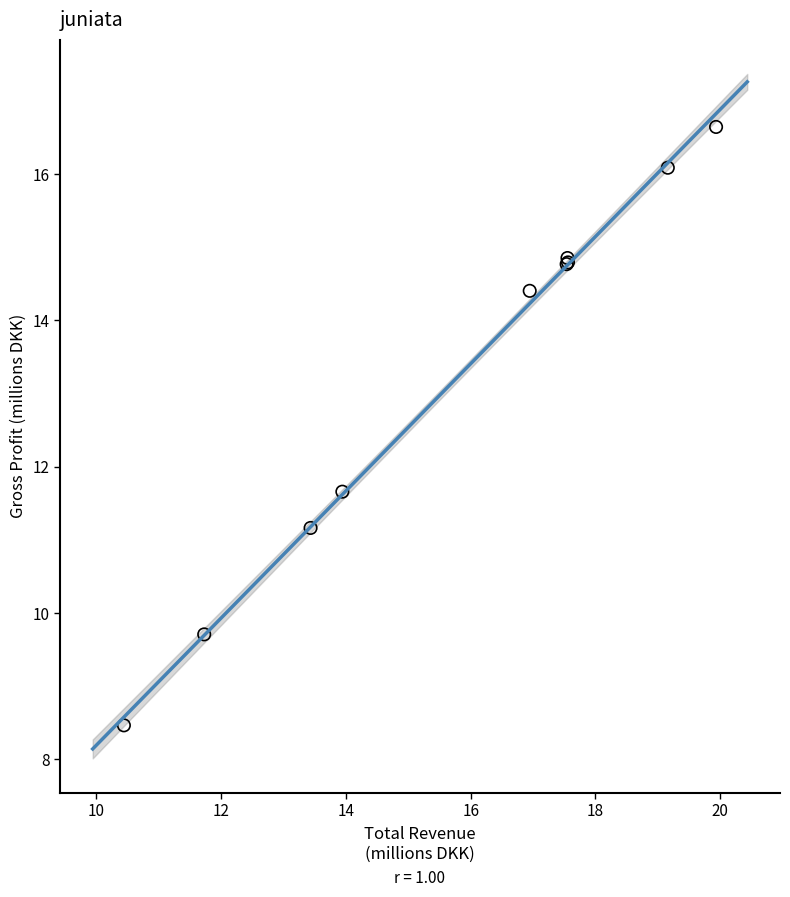

What Y value in the scatter plot is closest to 12?

11.7